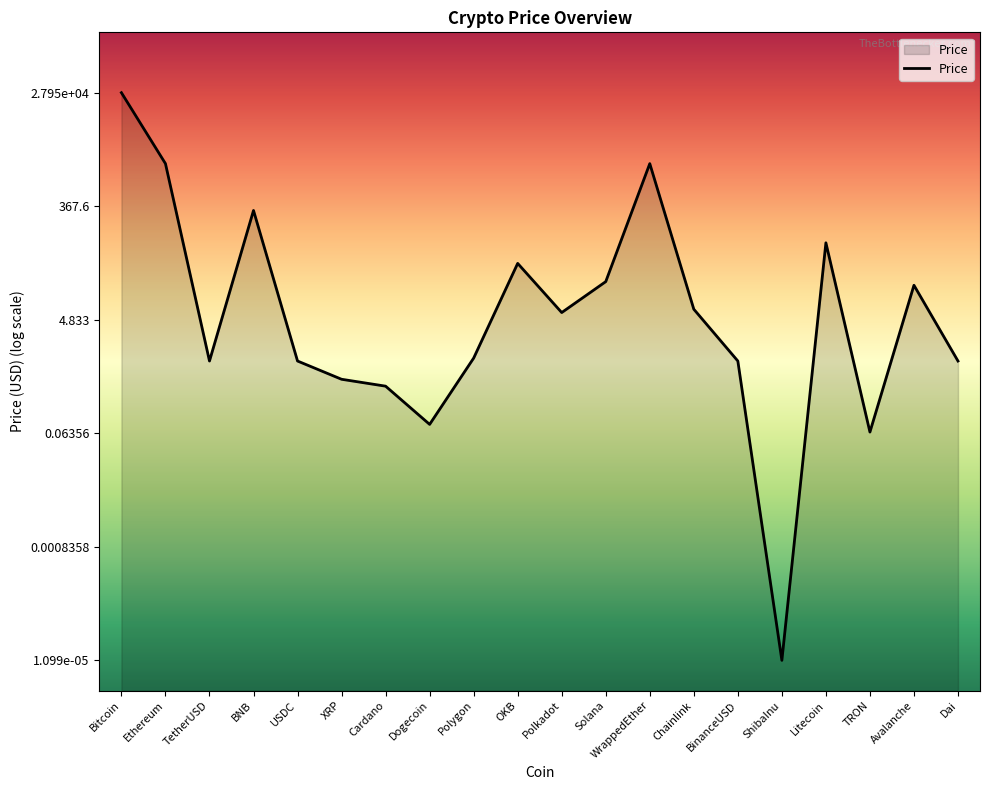

How many lines are shown in the chart?

1